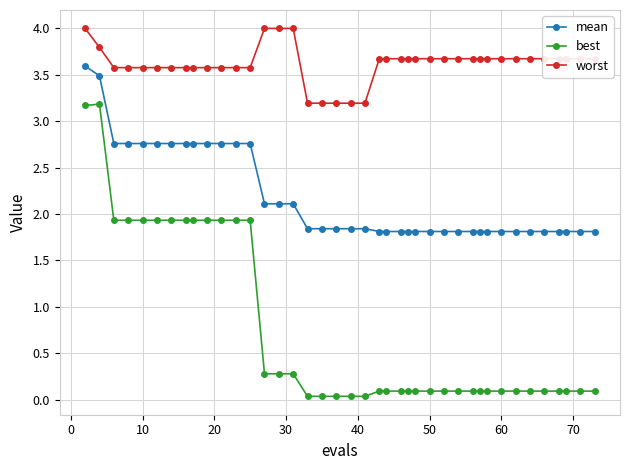

How many lines are shown in the chart?

3